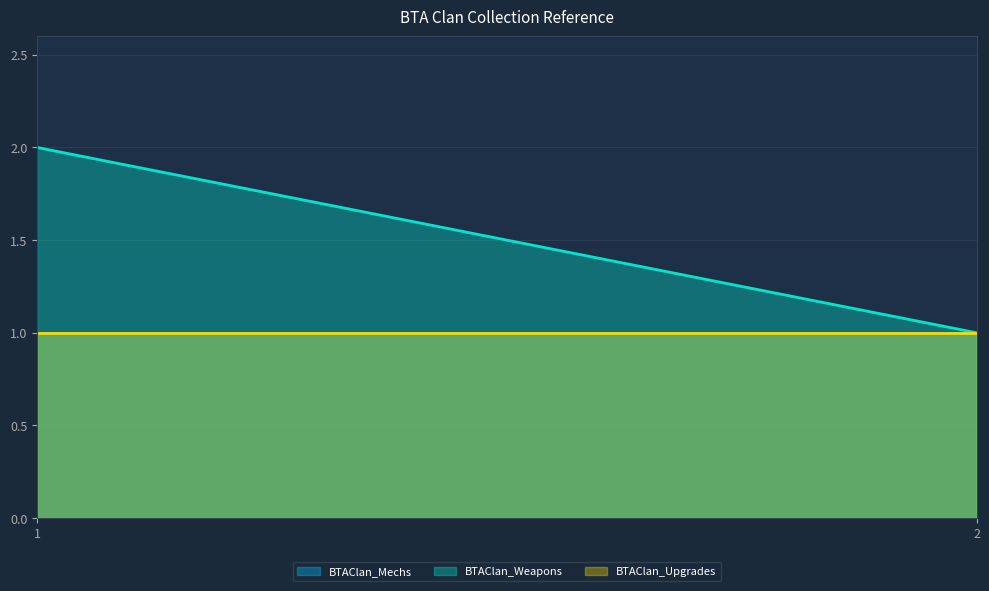

Which series has the largest total across all categories?

BTAClan_Weapons